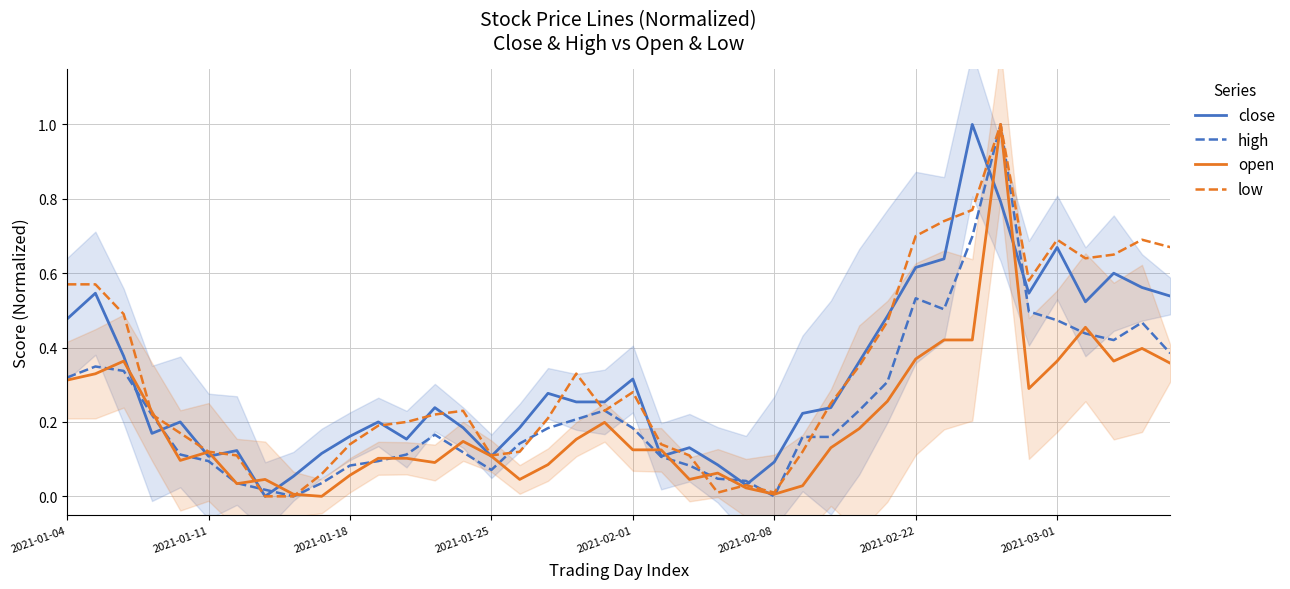

At 11, list the series in order from smallest to largest.

high, open, low, close